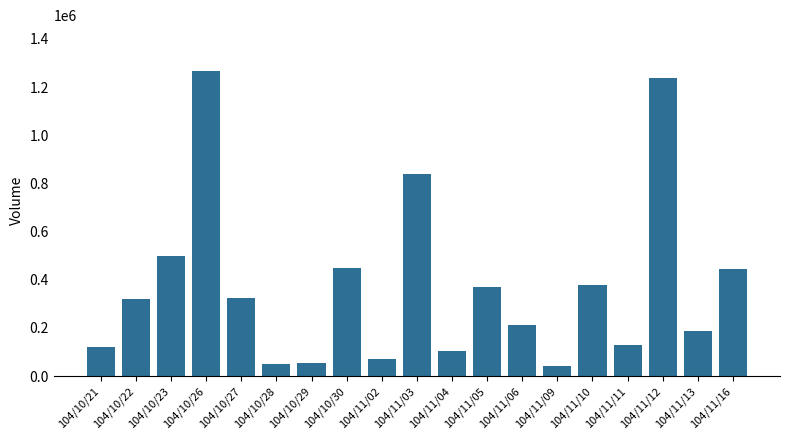

Is it true that the value at 104/10/22 is 320000?

True